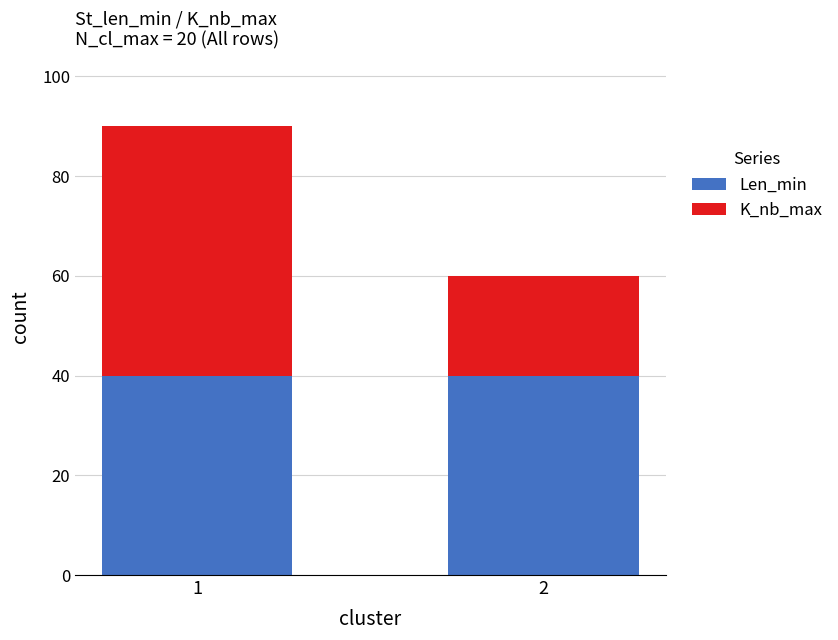

The value of Len_min at 2 is 56. True or false?

False